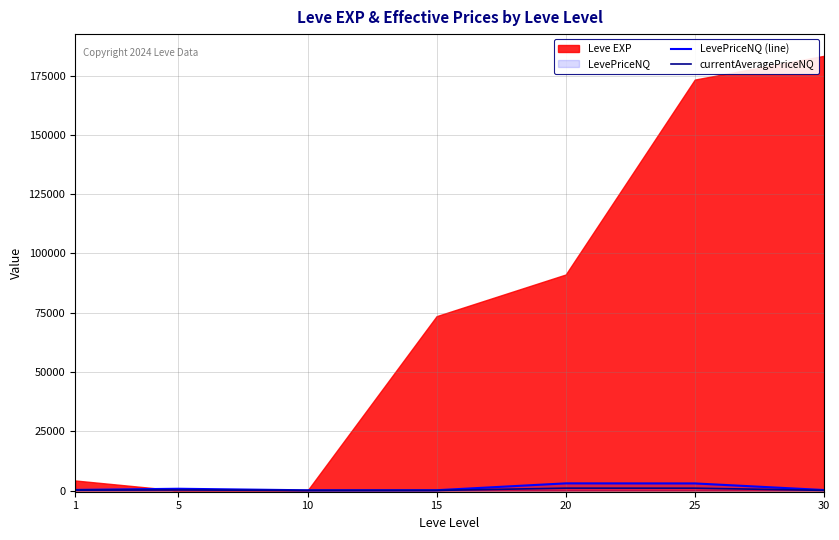

At which label does currentAveragePriceNQ first exceed 199?

1